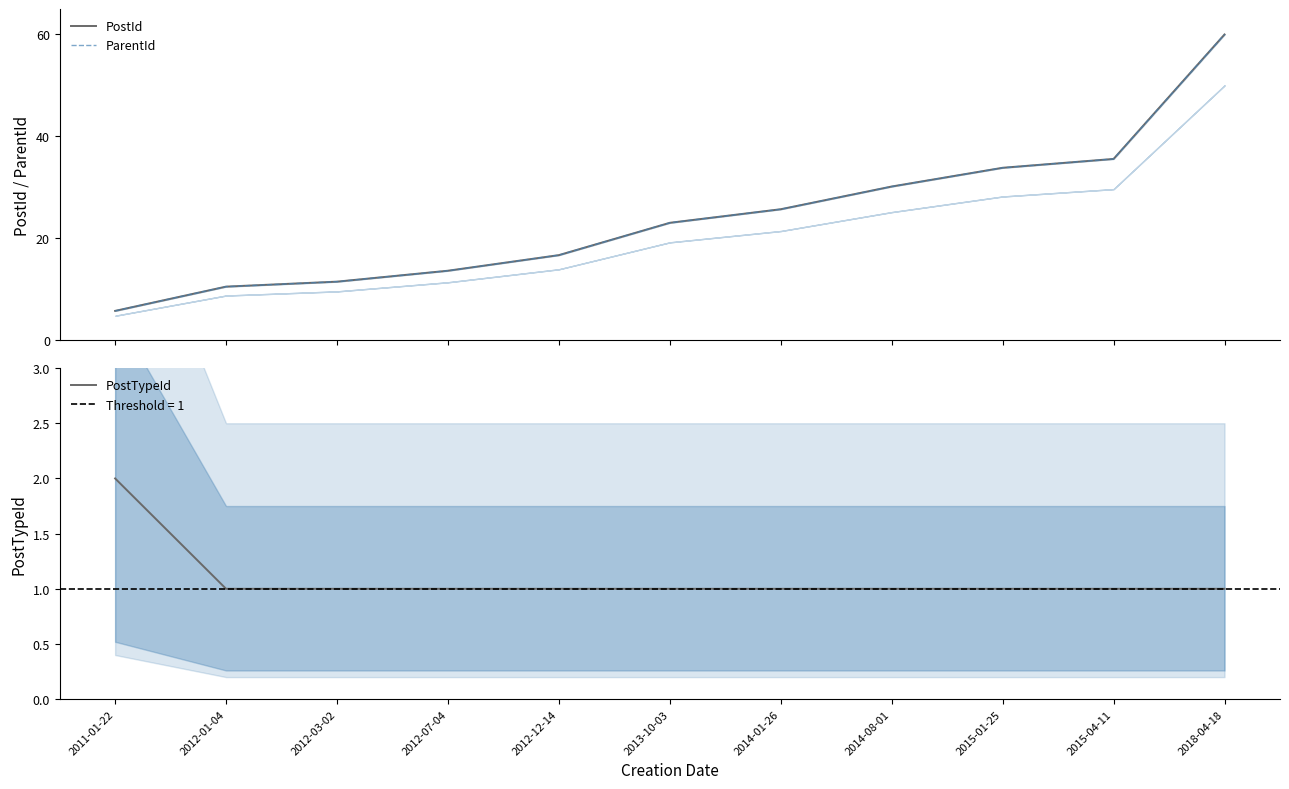

At which label does PostId first exceed 23?

2013-10-03